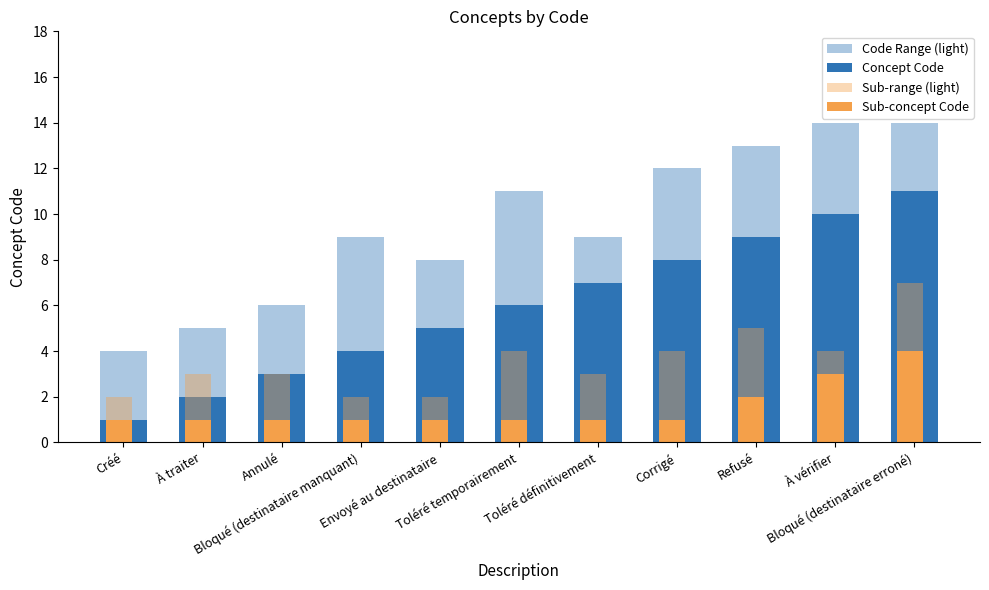

List the series in order of their overall mean, lowest first.

Sub-concept Code, Sub-range (light), Concept Code, Code Range (light)